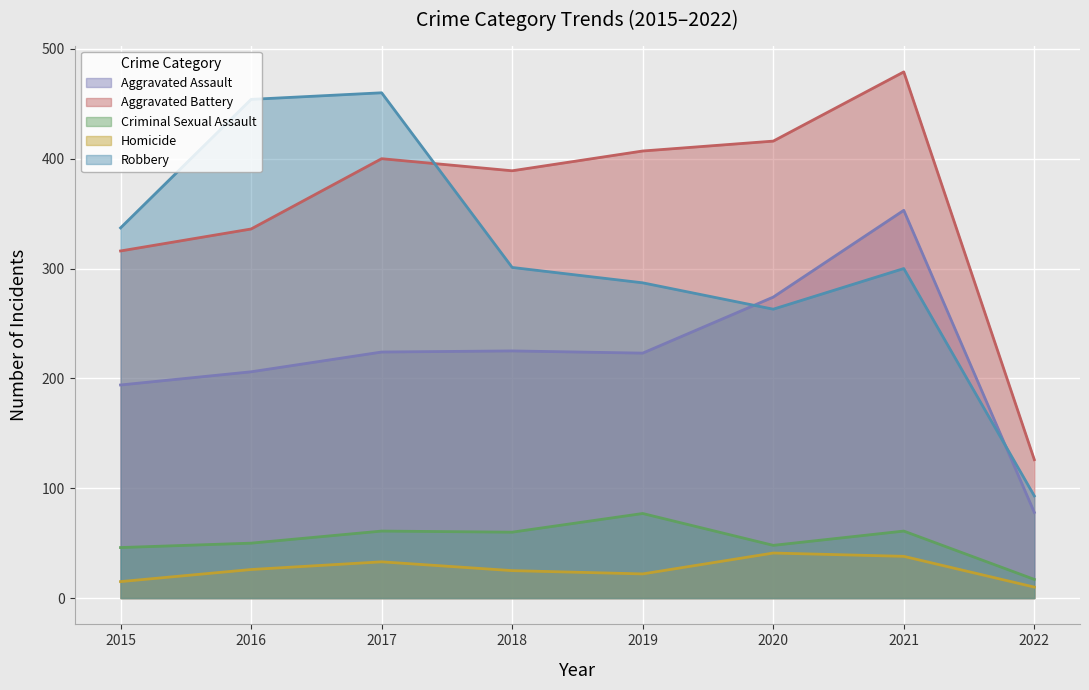

How many interior local valleys does the Aggravated Assault series have?

1